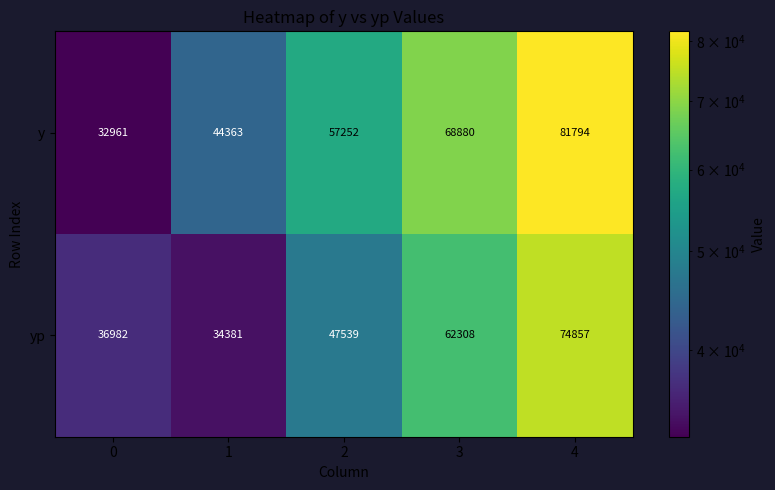

What is the approximate value of yp at 0, to the nearest 50?

37000